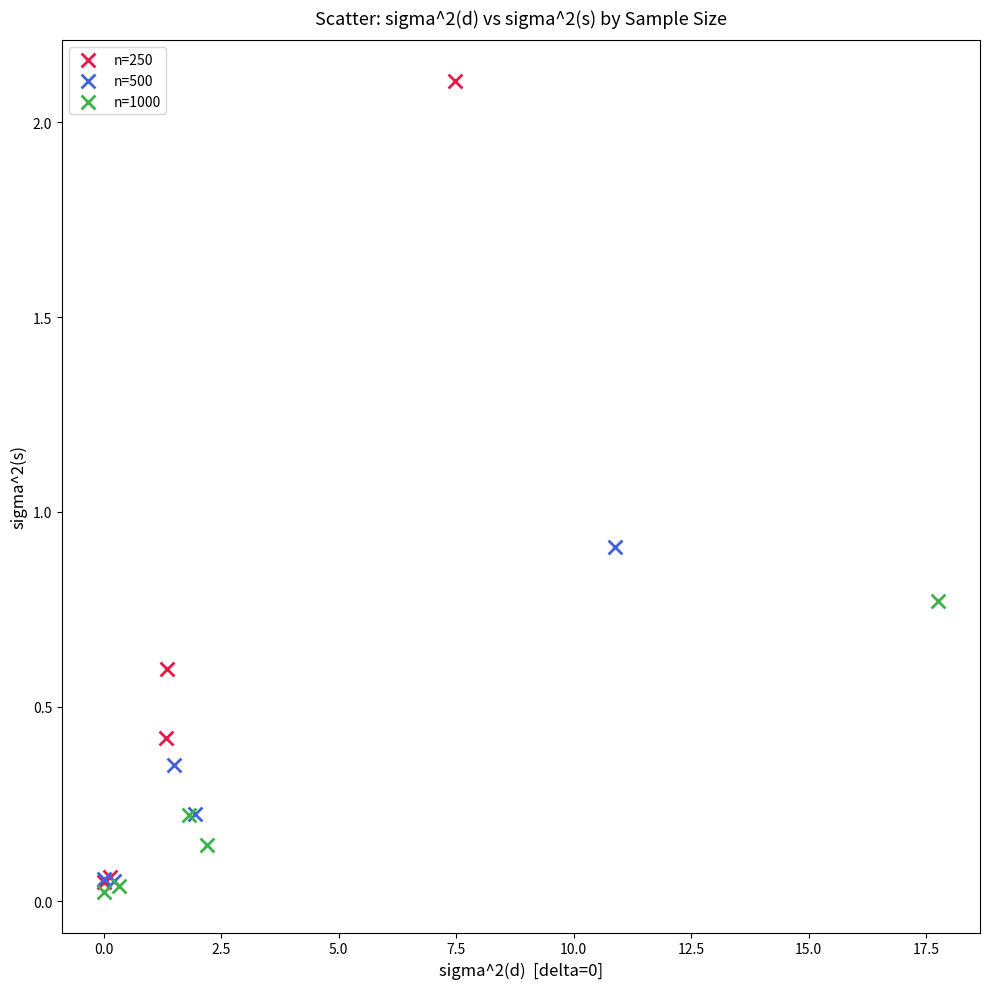

Which series contains the highest Y value?

n=250